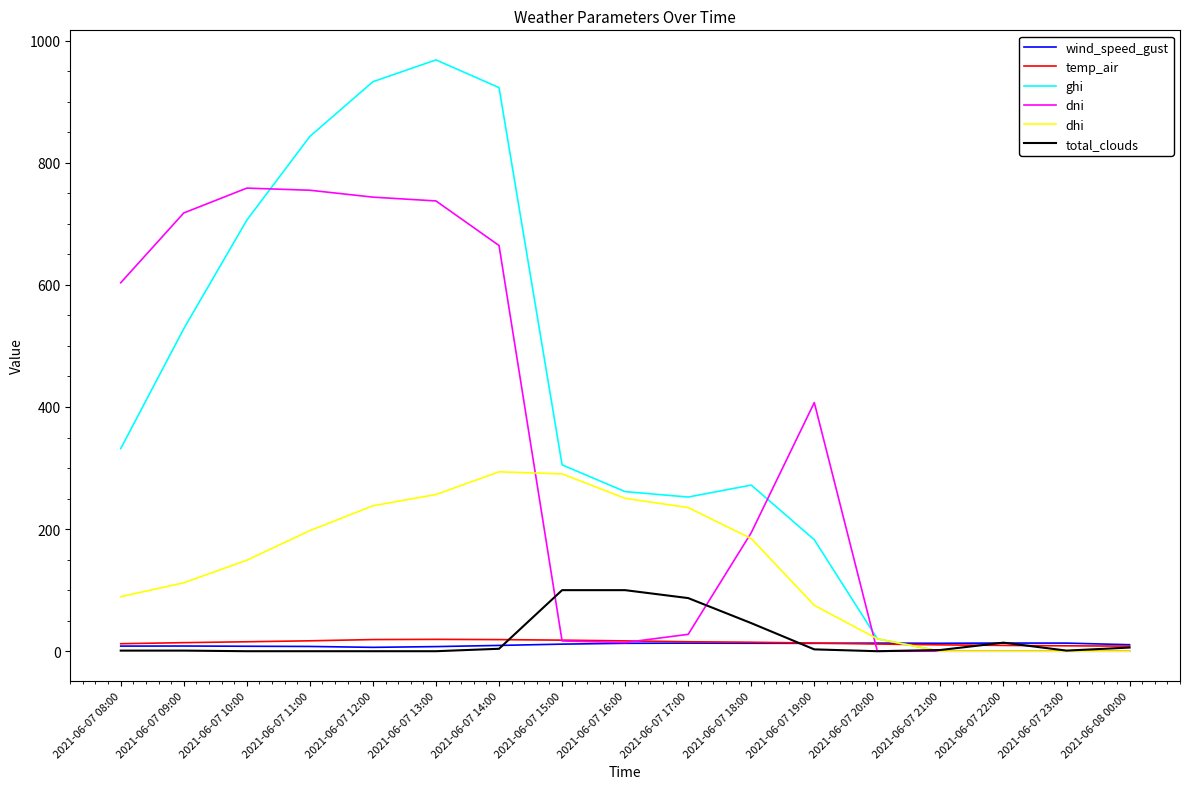

The dni series shows 743.6 at 2021-06-07 12:00. True or false?

True